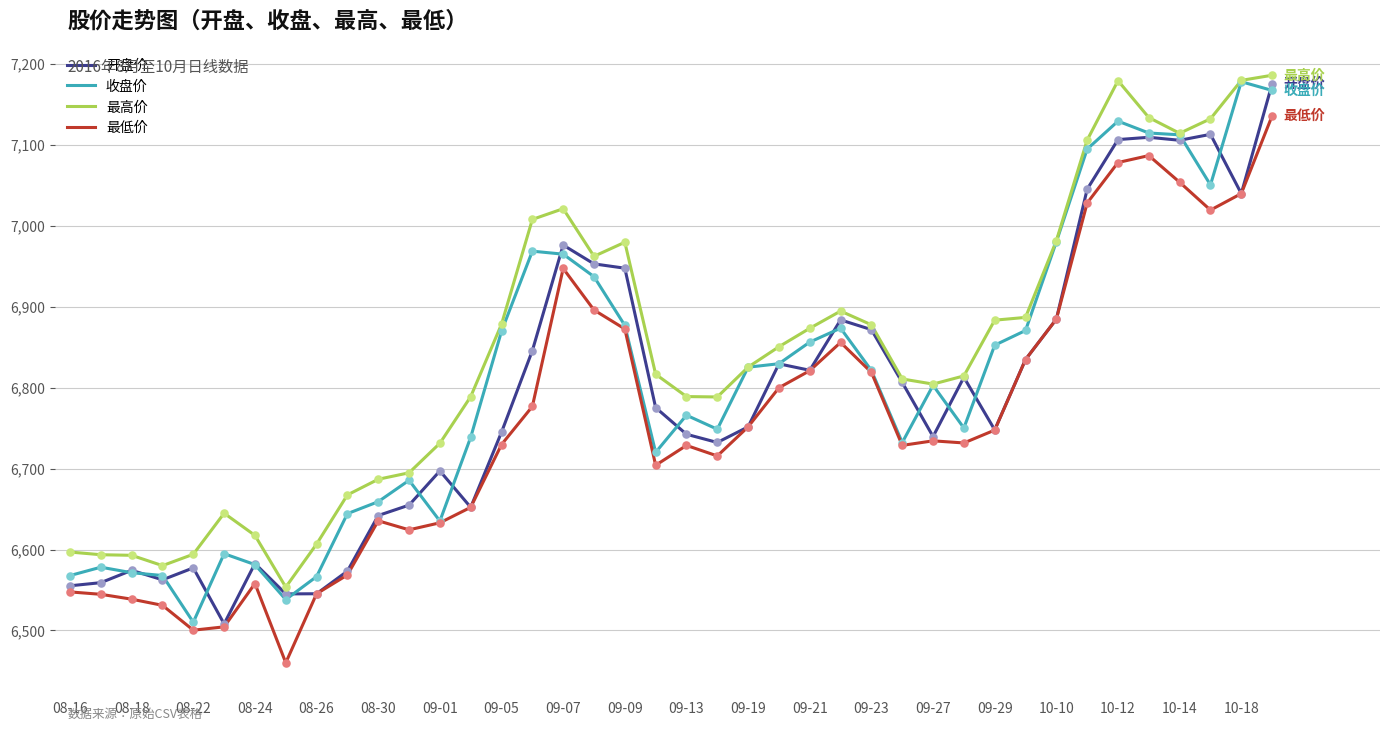

What are all the series names shown in the legend?

开盘价, 收盘价, 最高价, 最低价